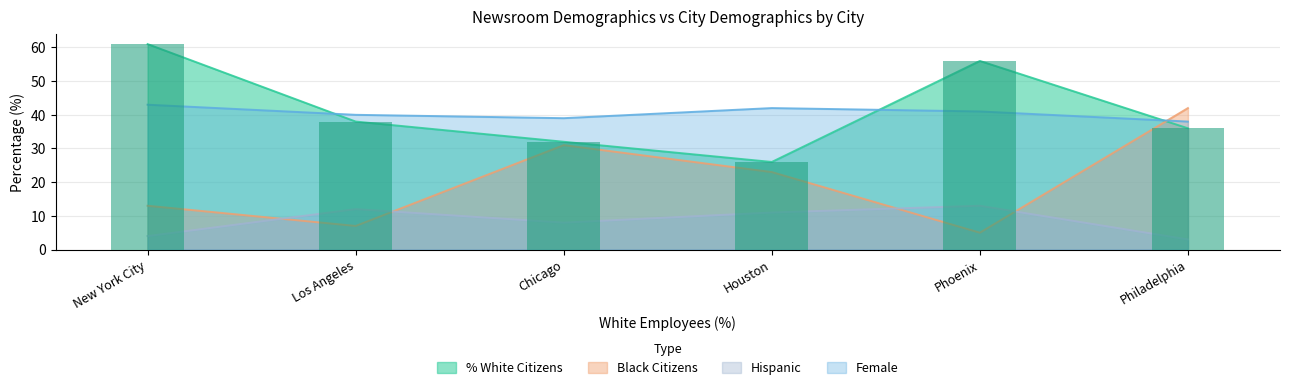

What is the label of the 1st bar from the left?

New York City